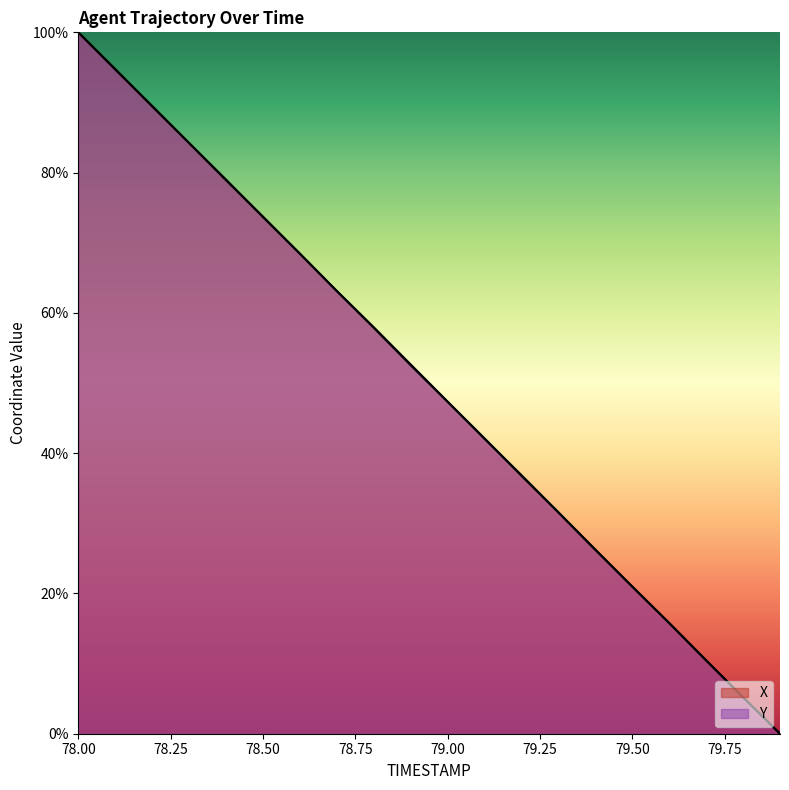

What is the maximum value for X?

100.0